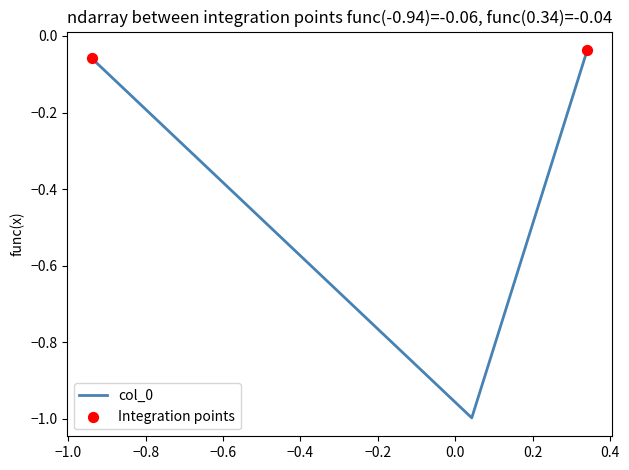

What is the minimum value shown in the chart?

-1.0